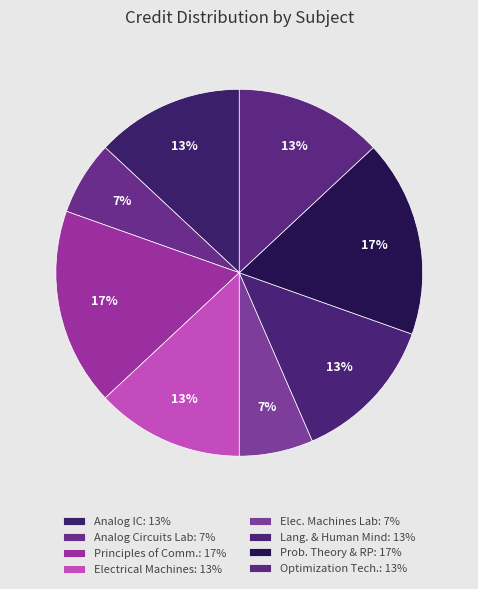

Count the number of slices in the pie.

8